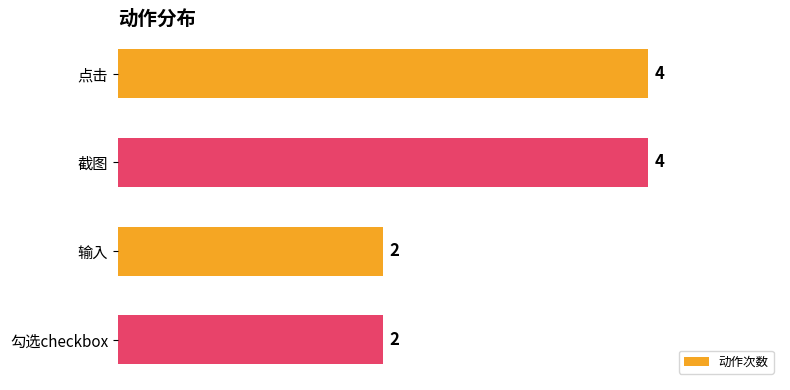

The chart shows a value of 1 at 勾选checkbox. True or false?

False